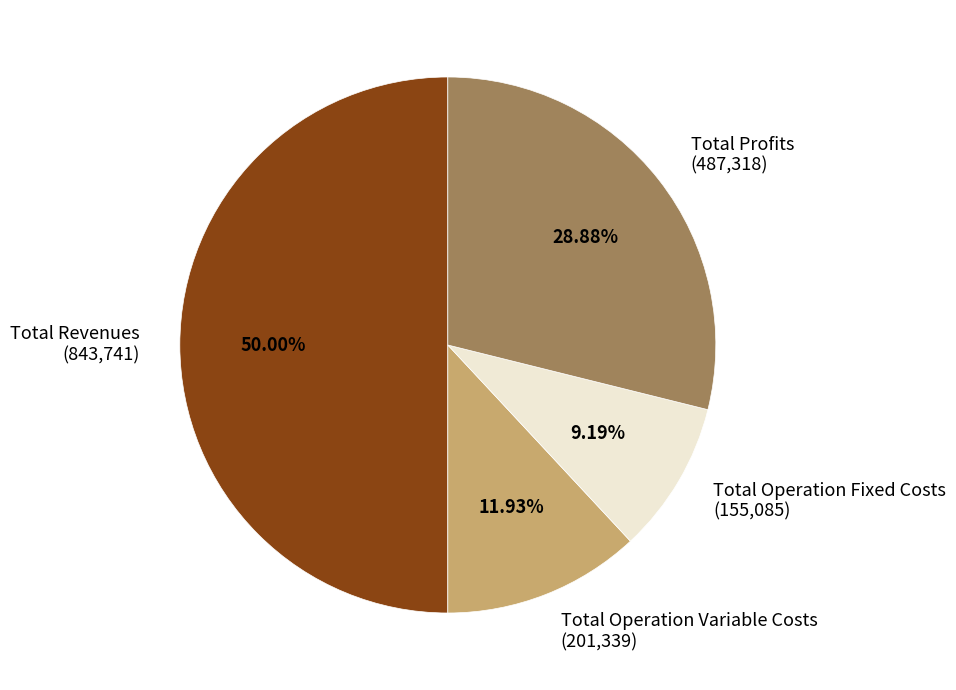

Which slice is the largest?

Total Revenues (843,741)